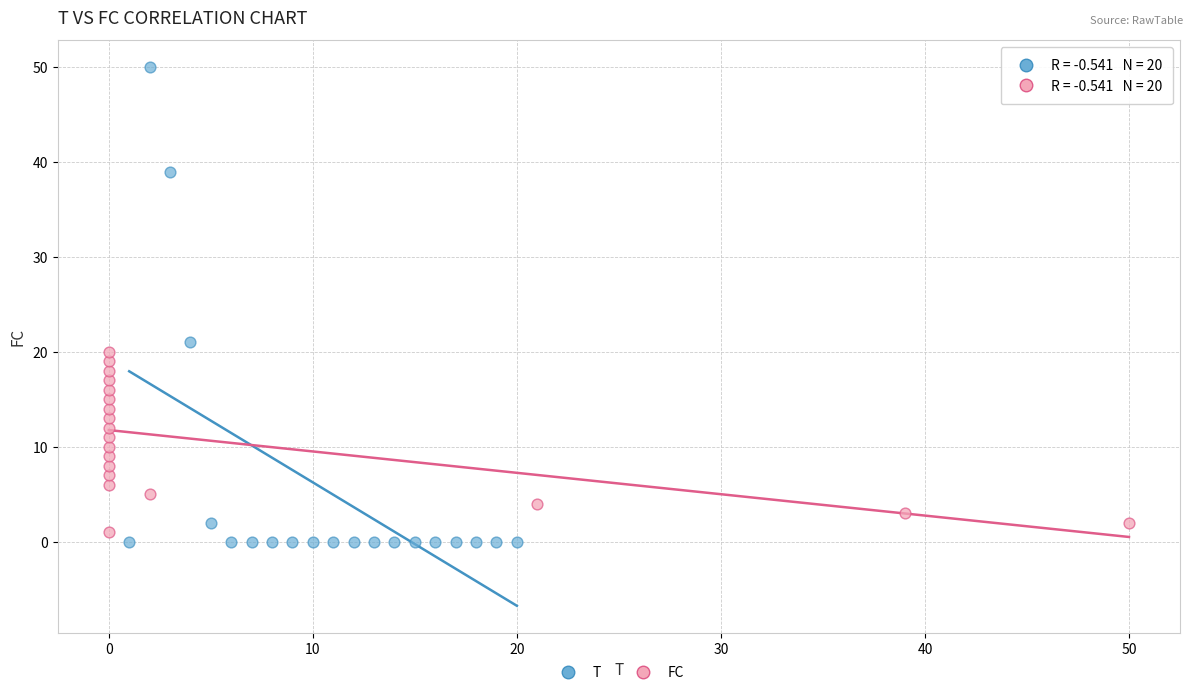

Which series contains the highest Y value?

T